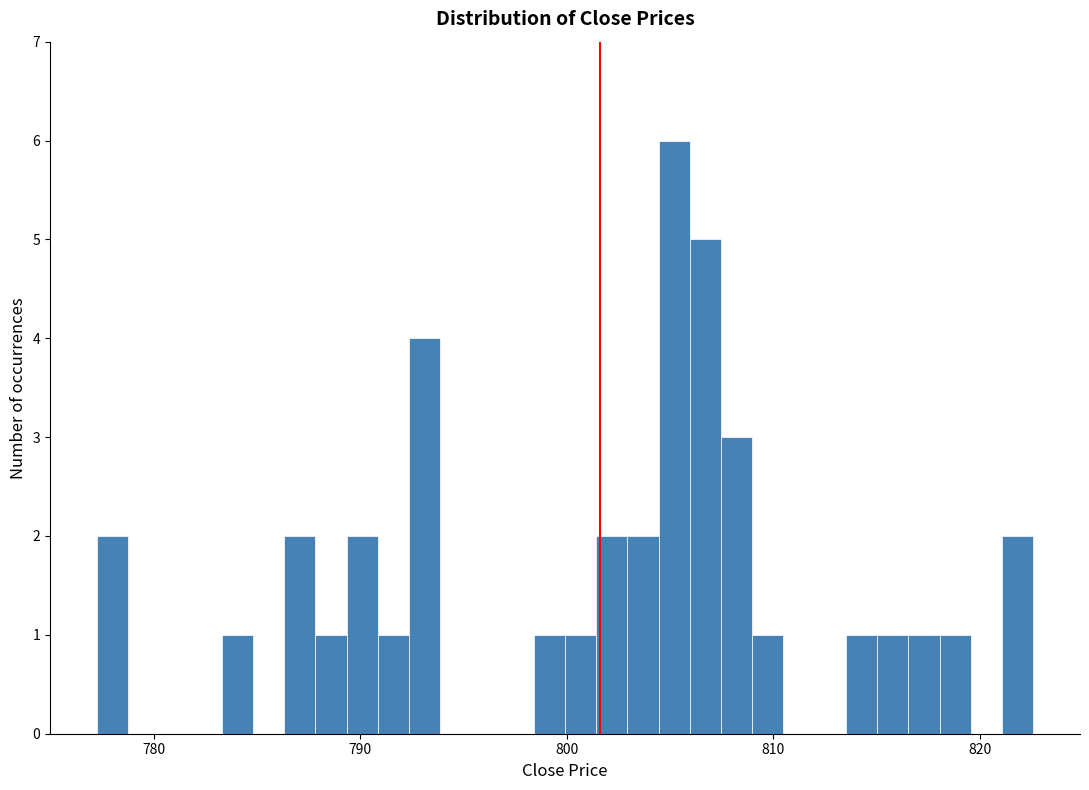

Read against the x-axis, roughly where is the centre of the tallest bar?

805